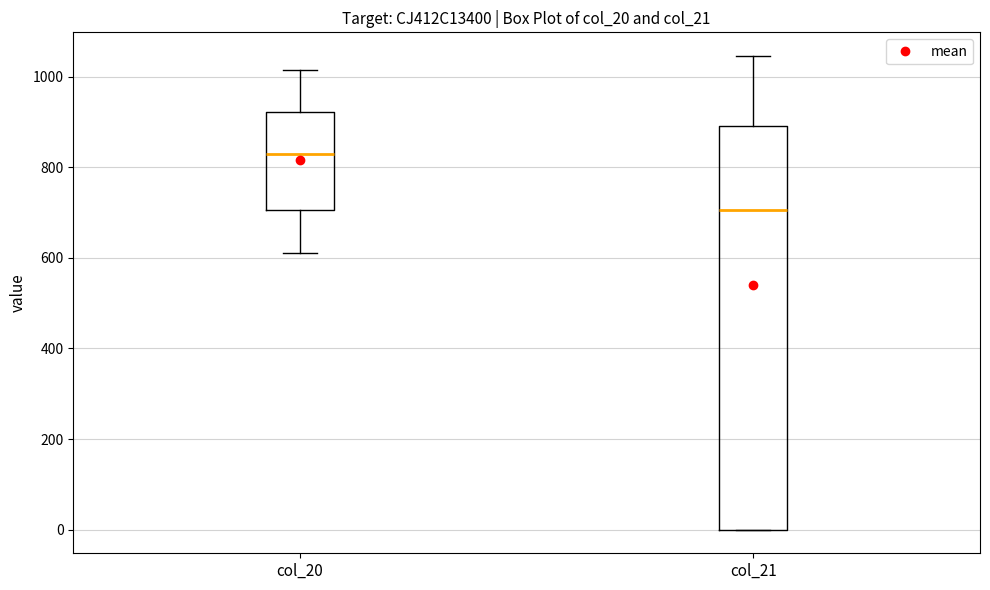

Where is the lower edge of the box for col_20 on the y-axis? The values are not printed on the chart, so give them approximately, as read against the axis.

700